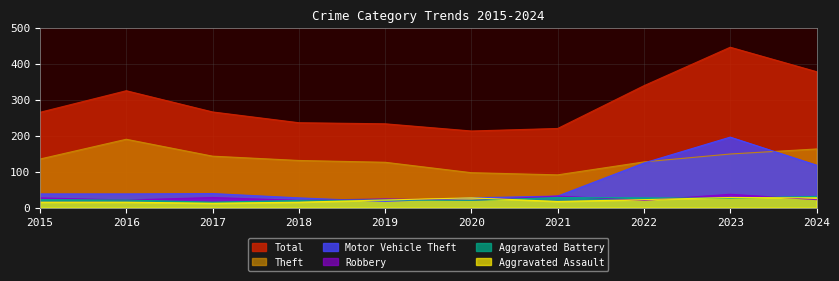

Rank the series at 2016 from lowest to highest value.

Aggravated Assault, Robbery, Aggravated Battery, Motor Vehicle Theft, Theft, Total